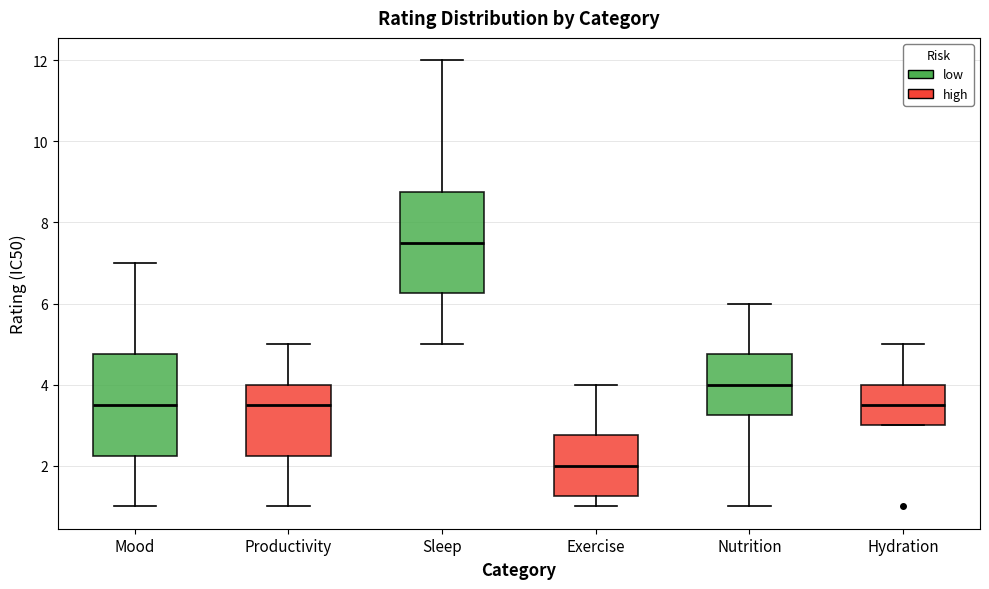

Where does the median line of the box for Hydration sit on the y-axis? The values are not printed on the chart, so give them approximately, as read against the axis.

3.6